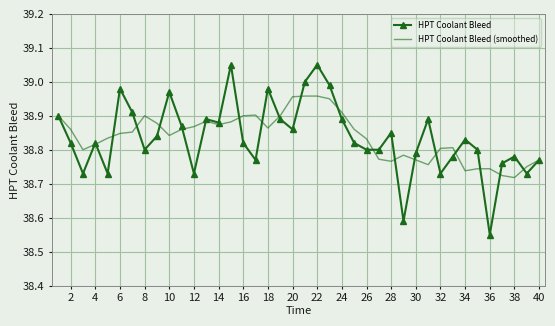

Rank the series by their maximum value, from lowest to highest.

HPT Coolant Bleed (smoothed), HPT Coolant Bleed